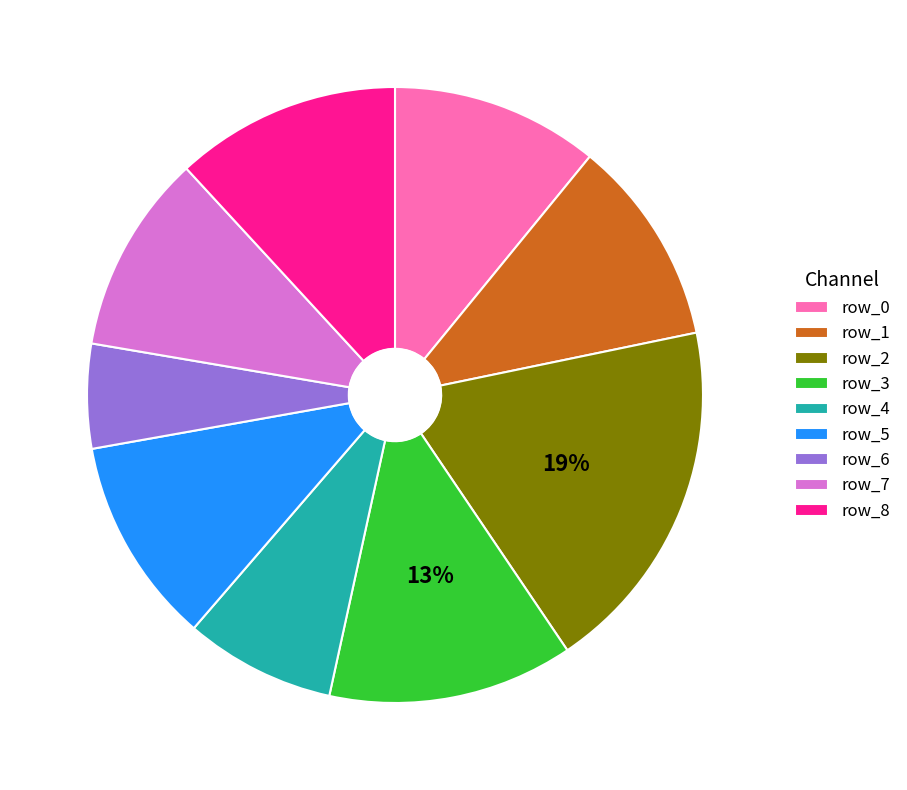

How many slices are in this pie chart?

9